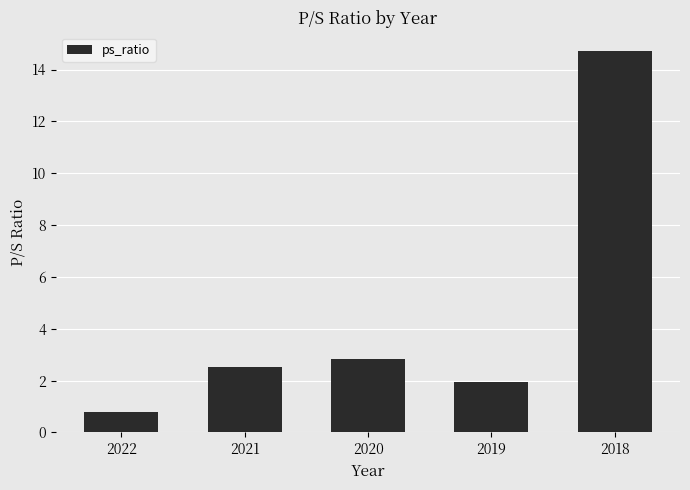

How many categories are shown in the chart?

5